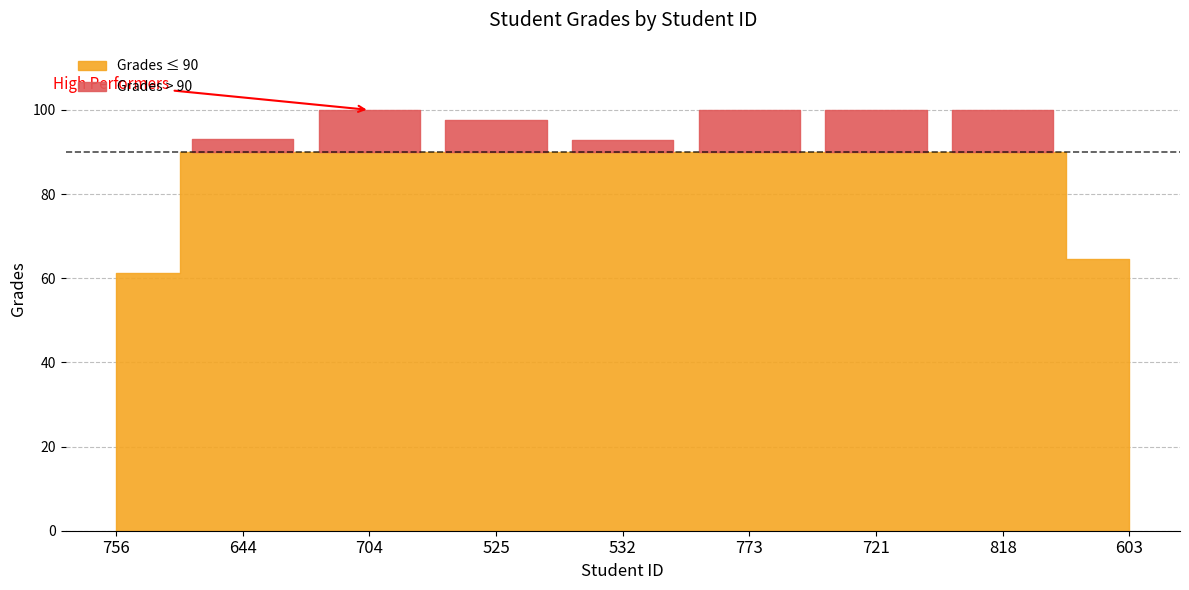

Which category has the lowest value across all series?

756